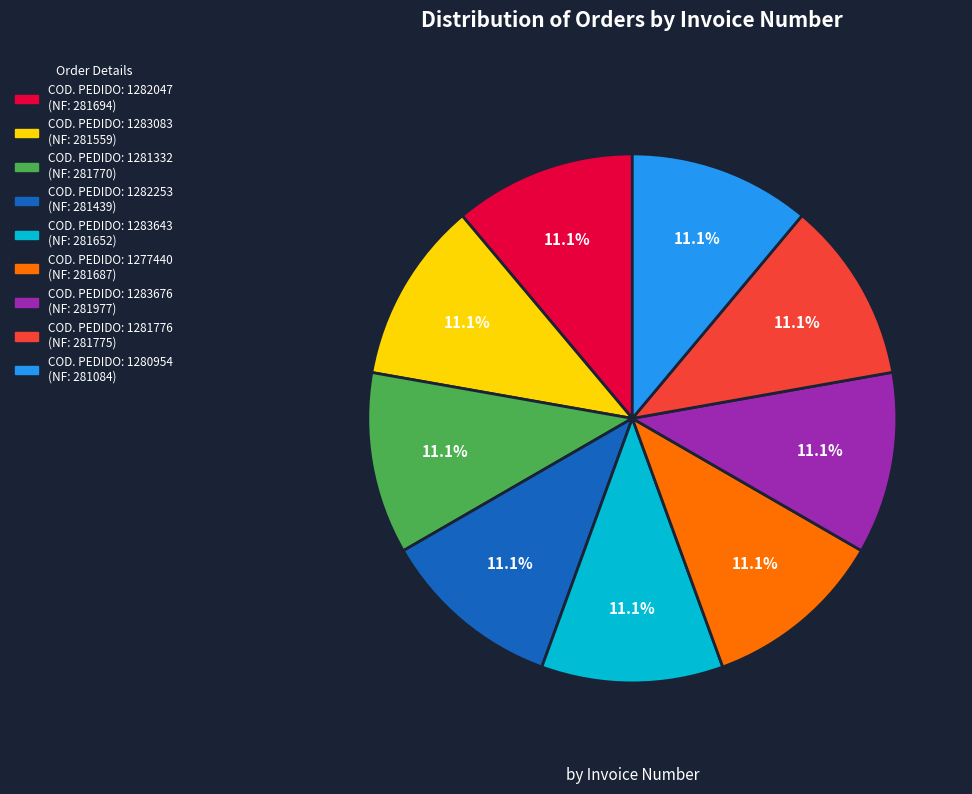

Is there a majority slice in this chart?

No